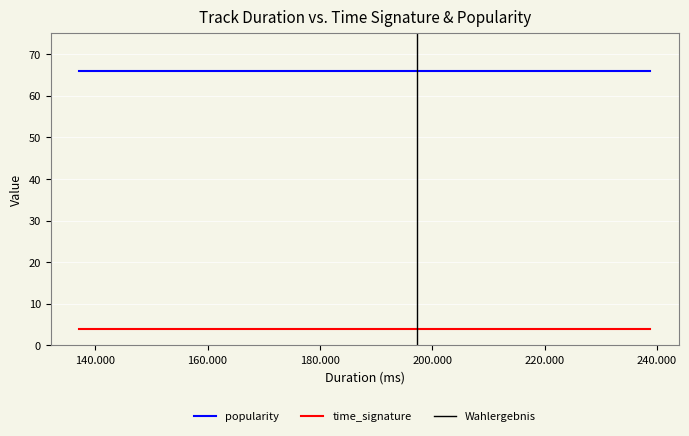

Between 137159 and 175787, which is larger?

137159